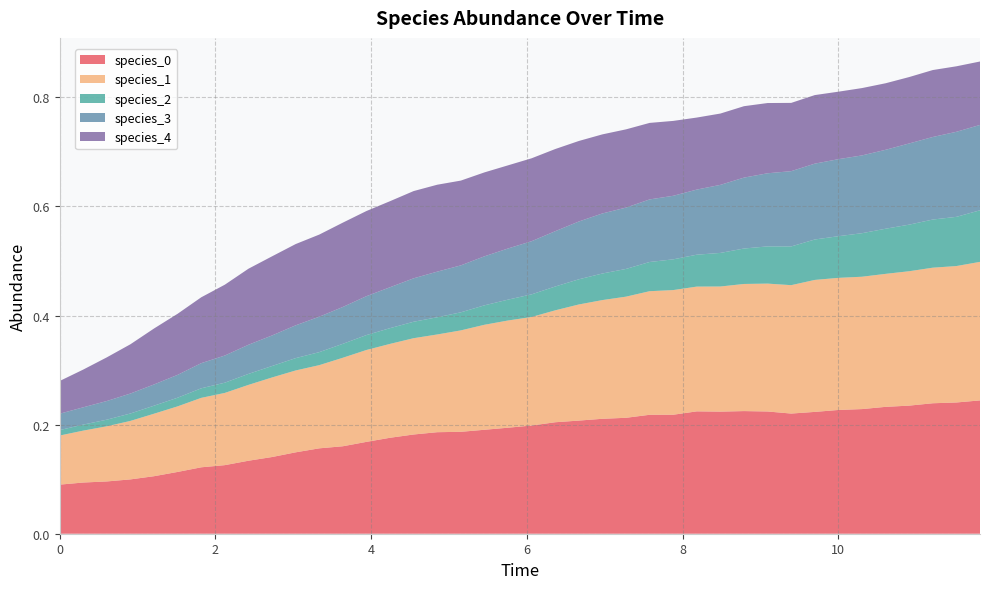

Reading left to right, what are all the values shown in this chart?

species_0: 0.1	0.1	0.1	0.1	0.1	0.1	0.1	0.1	0.1	0.1	0.1	0.2	0.2	0.2	0.2	0.2	0.2	0.2	0.2	0.2	0.2	0.2	0.2	0.2	0.2	0.2	0.2	0.2	0.2	0.2	0.2	0.2	0.2	0.2	0.2	0.2	0.2	0.2	0.2	0.2
species_1: 0.1	0.1	0.1	0.1	0.1	0.1	0.1	0.1	0.1	0.1	0.2	0.2	0.2	0.2	0.2	0.2	0.2	0.2	0.2	0.2	0.2	0.2	0.2	0.2	0.2	0.2	0.2	0.2	0.2	0.2	0.2	0.2	0.2	0.2	0.2	0.2	0.2	0.2	0.3	0.3
species_2: 0.0	0.0	0.0	0.0	0.0	0.0	0.0	0.0	0.0	0.0	0.0	0.0	0.0	0.0	0.0	0.0	0.0	0.0	0.0	0.0	0.0	0.0	0.0	0.0	0.1	0.1	0.1	0.1	0.1	0.1	0.1	0.1	0.1	0.1	0.1	0.1	0.1	0.1	0.1	0.1
species_3: 0.0	0.0	0.0	0.0	0.0	0.0	0.0	0.0	0.1	0.1	0.1	0.1	0.1	0.1	0.1	0.1	0.1	0.1	0.1	0.1	0.1	0.1	0.1	0.1	0.1	0.1	0.1	0.1	0.1	0.1	0.1	0.1	0.1	0.1	0.1	0.1	0.1	0.2	0.2	0.2
species_4: 0.1	0.1	0.1	0.1	0.1	0.1	0.1	0.1	0.1	0.1	0.1	0.2	0.2	0.2	0.2	0.2	0.2	0.2	0.2	0.2	0.2	0.2	0.1	0.1	0.1	0.1	0.1	0.1	0.1	0.1	0.1	0.1	0.1	0.1	0.1	0.1	0.1	0.1	0.1	0.1